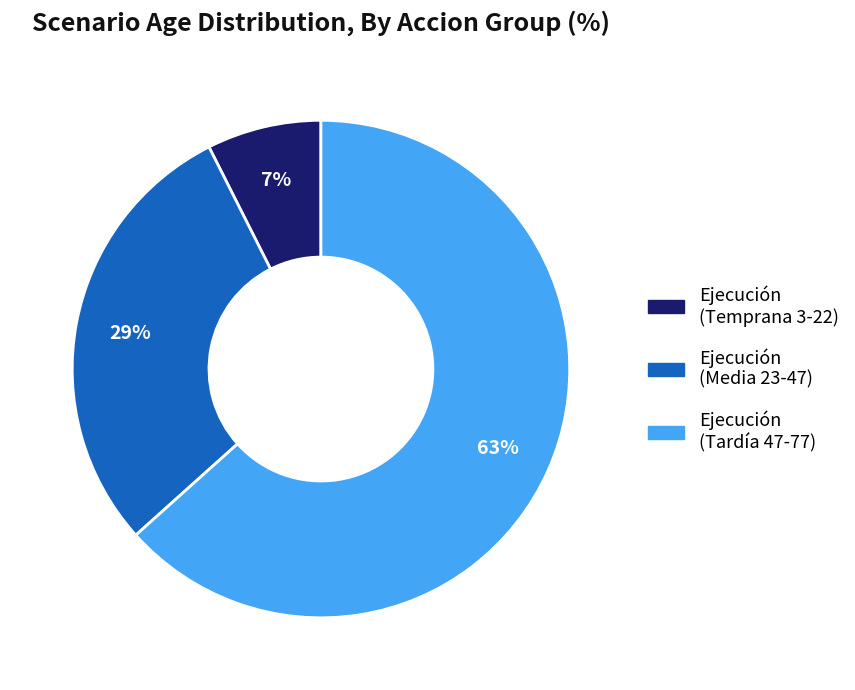

To the nearest percent, what is the average slice percentage?

33%